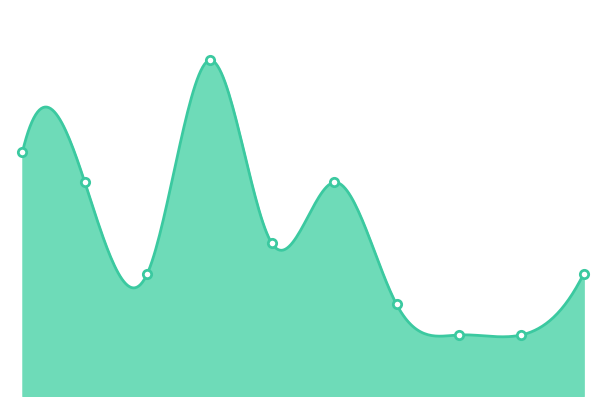

How many interior local peaks (higher than both neighbors) does the data have?

2